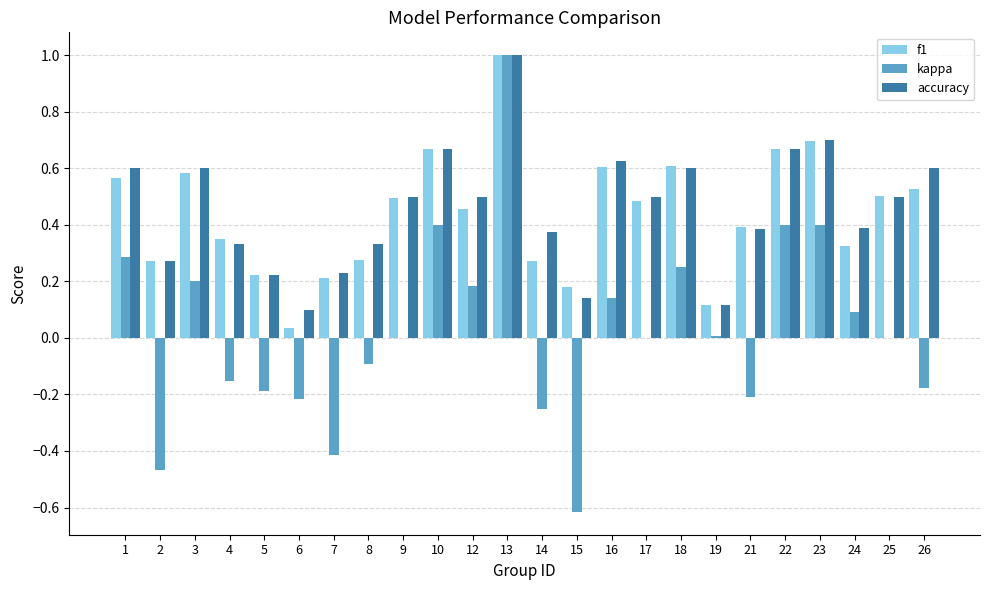

Which series changed the most between 4 and 9?

accuracy